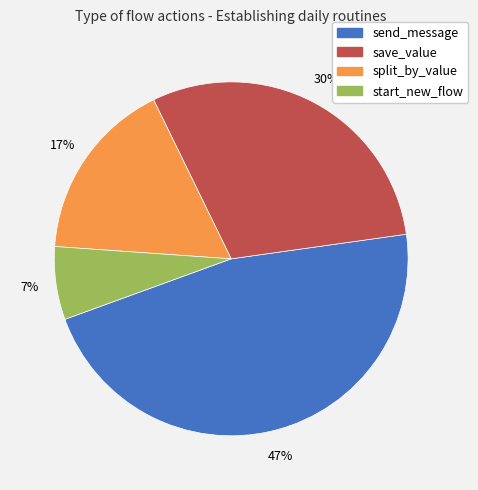

The split_by_value slice represents 17% of the pie. True or false?

True